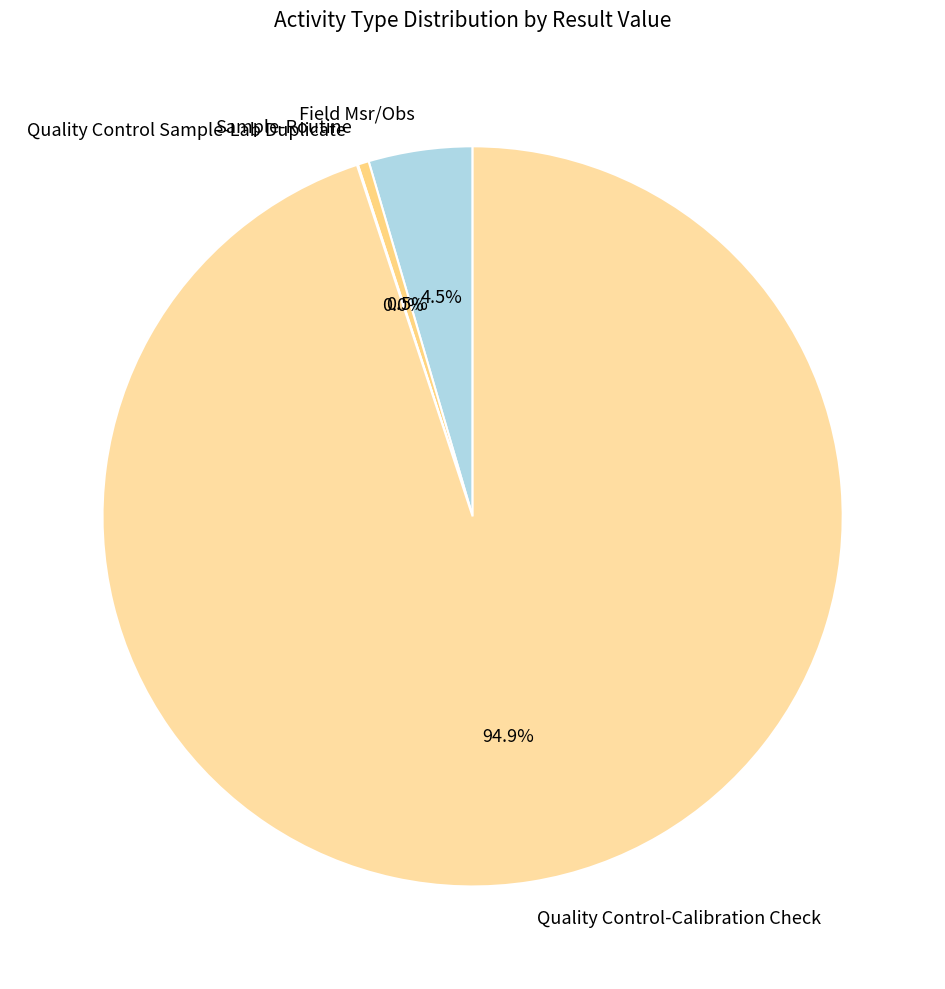

Which category has the biggest portion of the pie?

Quality Control-Calibration Check